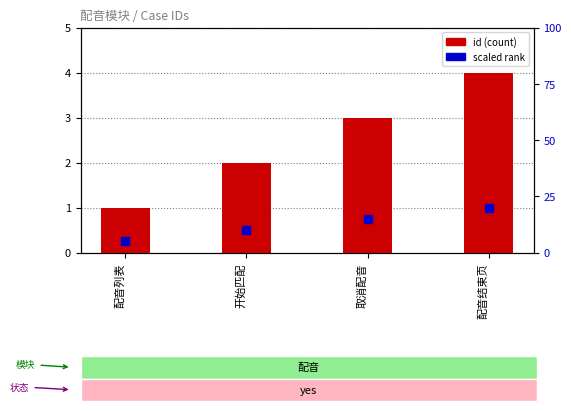

What is the total value across all series at 配音列表?

1.2